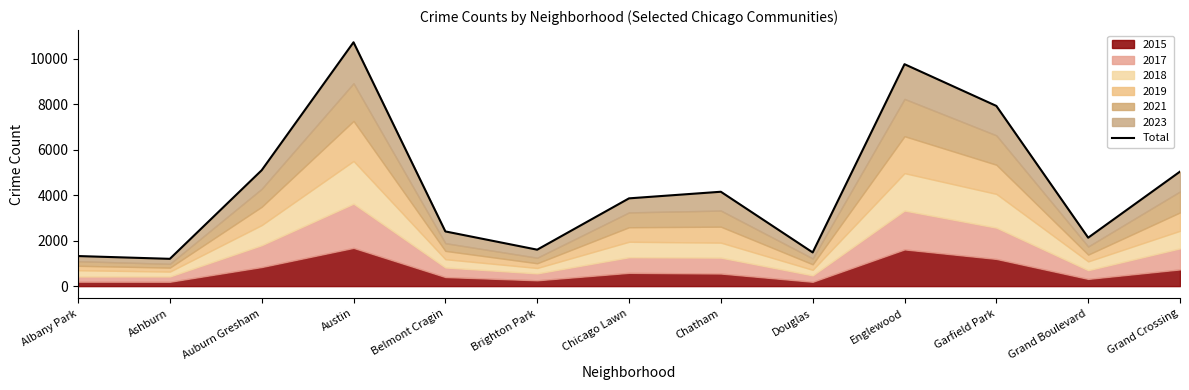

What is the change in value from Garfield Park to Grand Crossing?

-2886